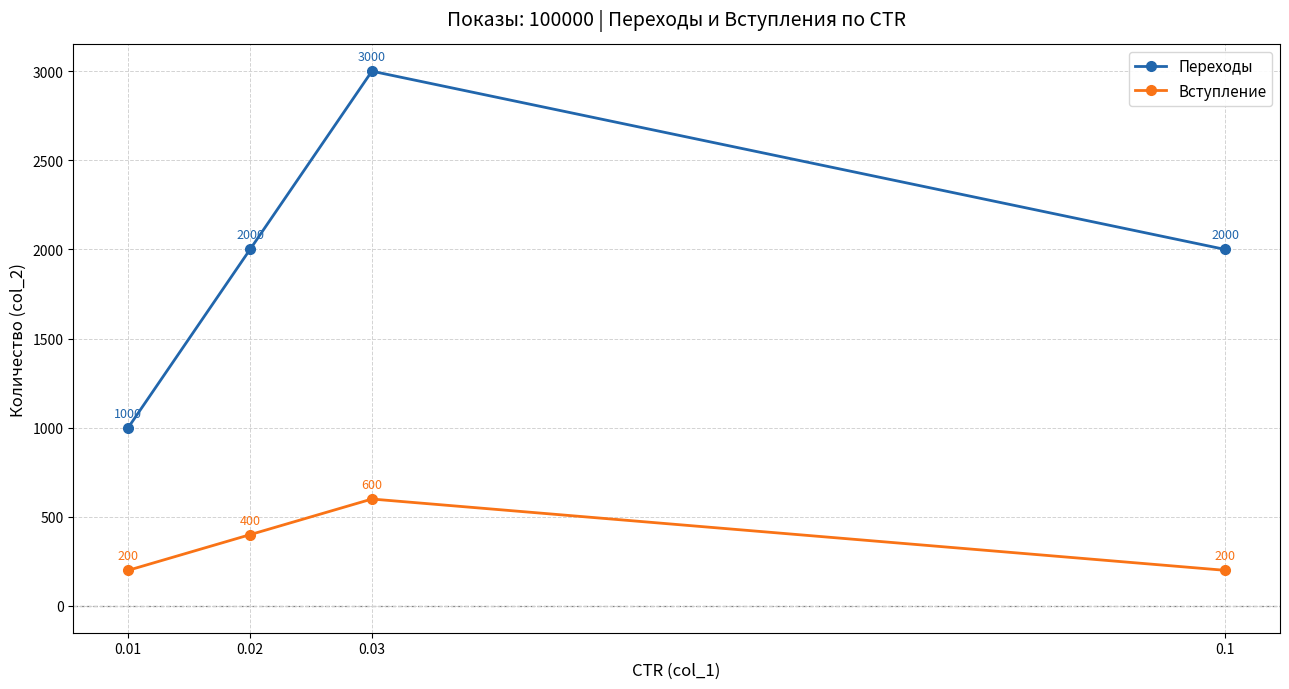

What is the value of the Вступление point at the 2nd from the left?

400